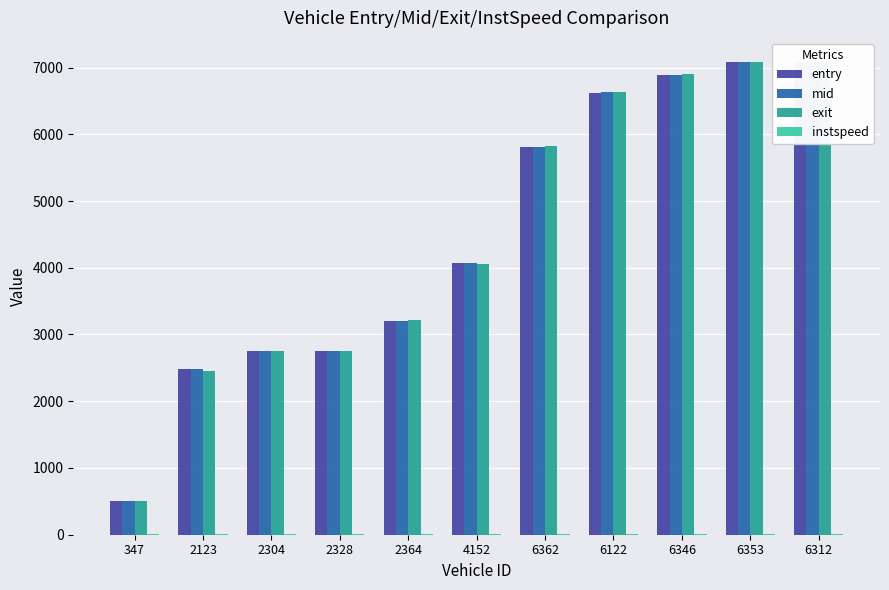

Which series has the largest total across all categories?

mid